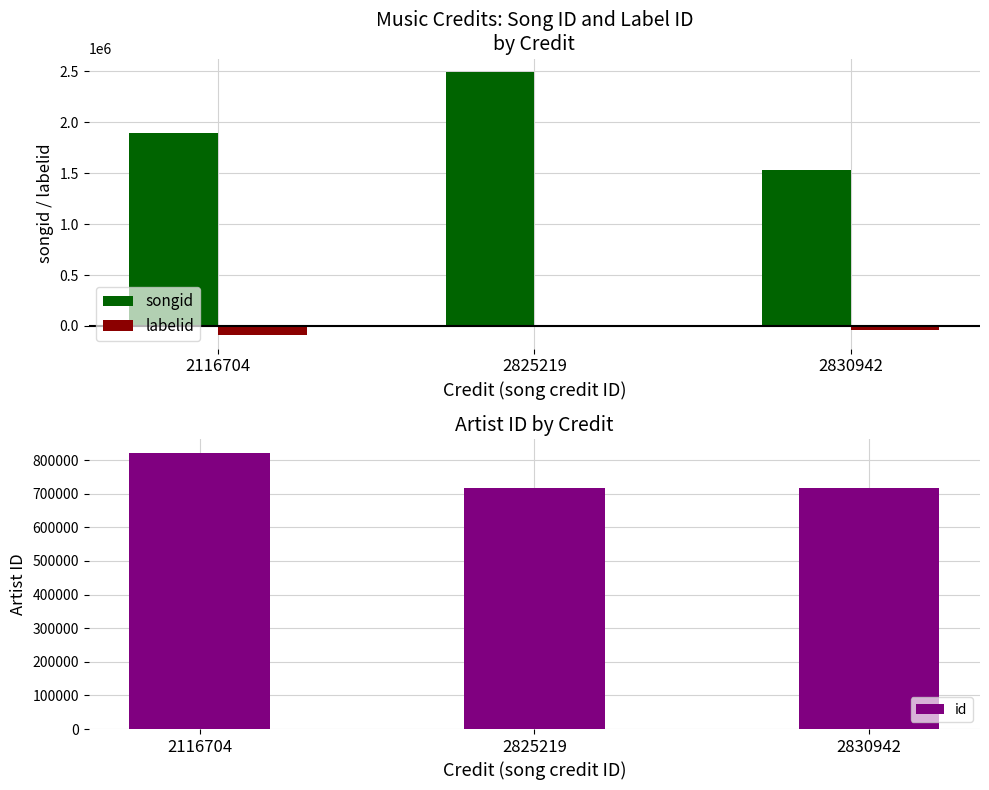

What is the sum of the songid values at 2116704 and 2830942?

3425035